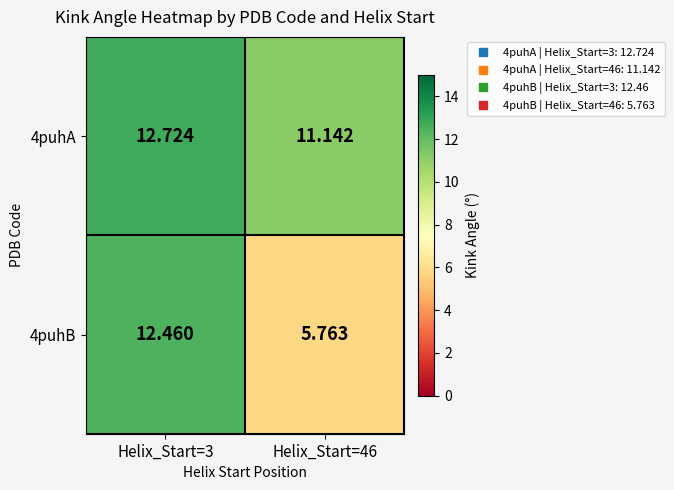

Between Helix_Start=3 and Helix_Start=46, which series saw the biggest shift?

4puhB